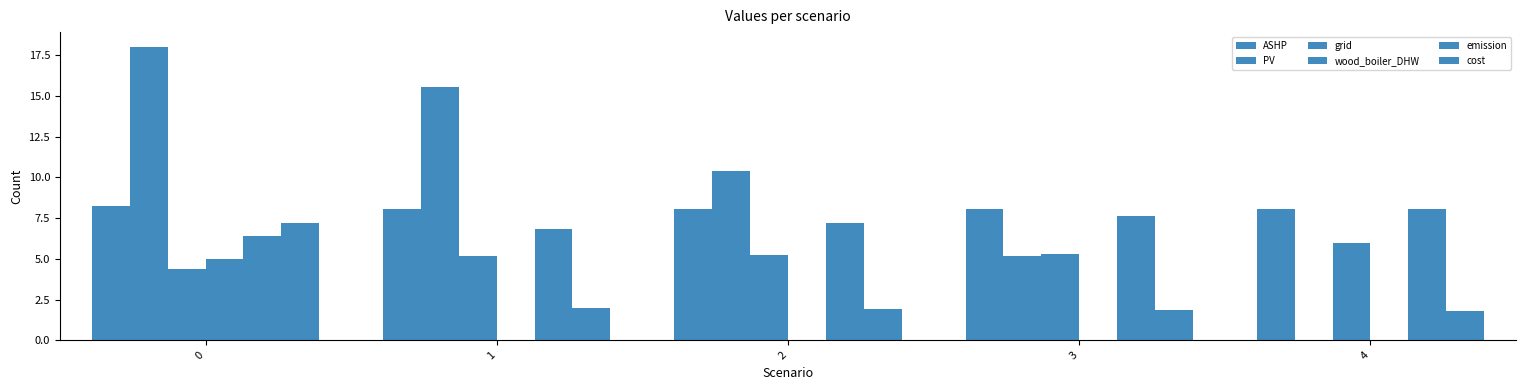

At which label is wood_boiler_DHW closest to 2?

1